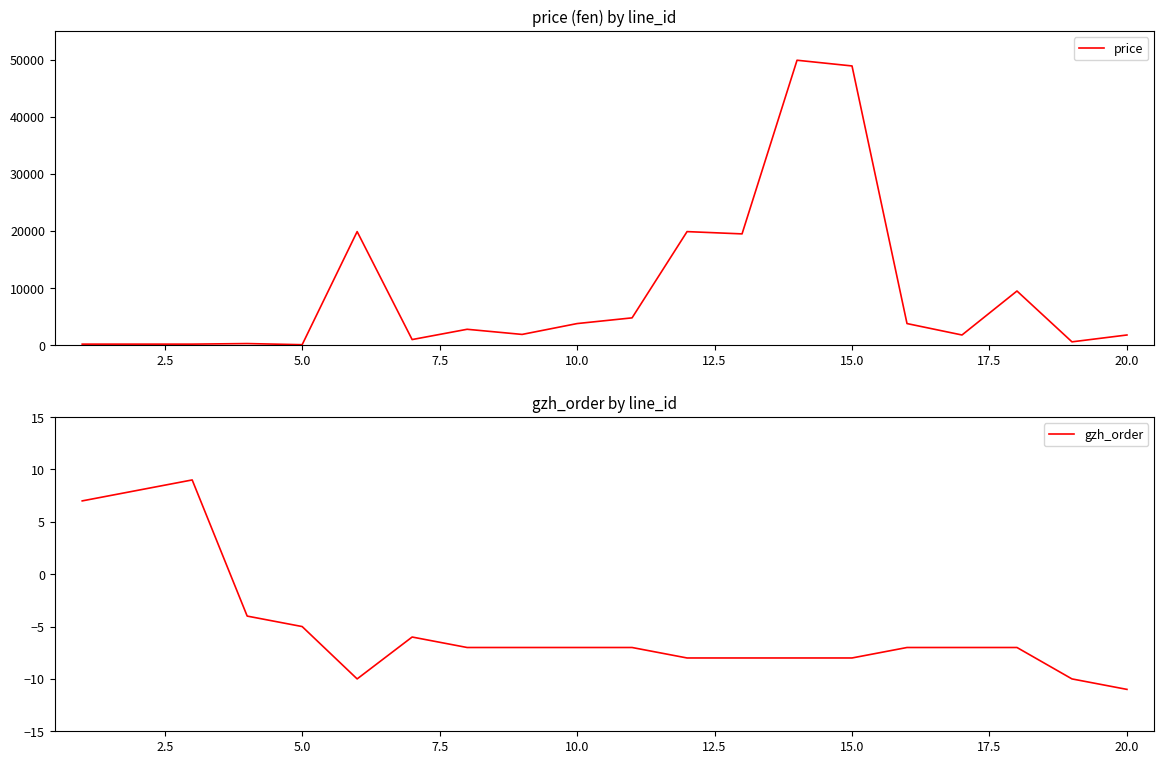

At how many categories does at least one series exceed 48713?

2